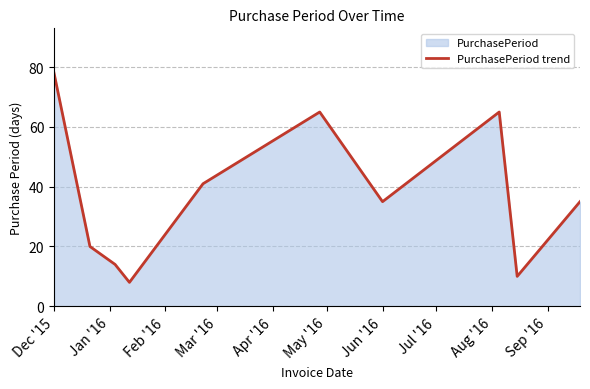

How many interior local peaks (higher than both neighbors) does the data have?

2